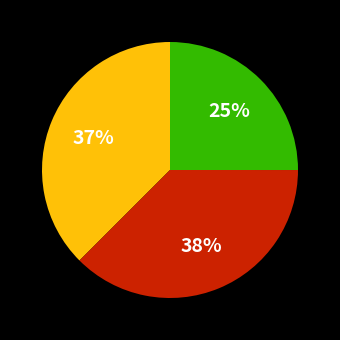

To the nearest percent, what is the average slice percentage?

33%